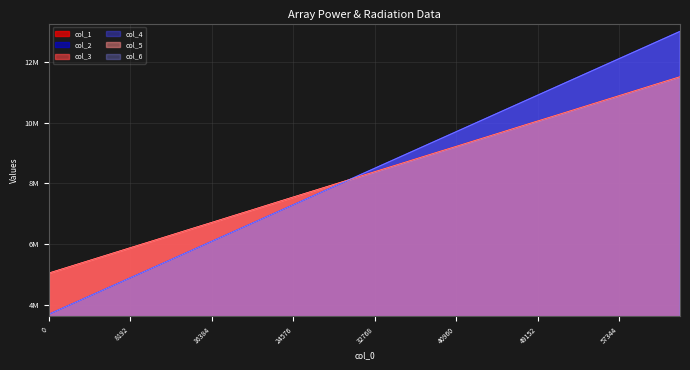

Is it true that col_5 equals 5257193 at 2048?

True